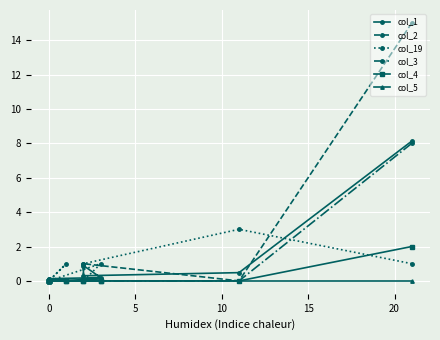

What is the label of the 18th point from the right?

5